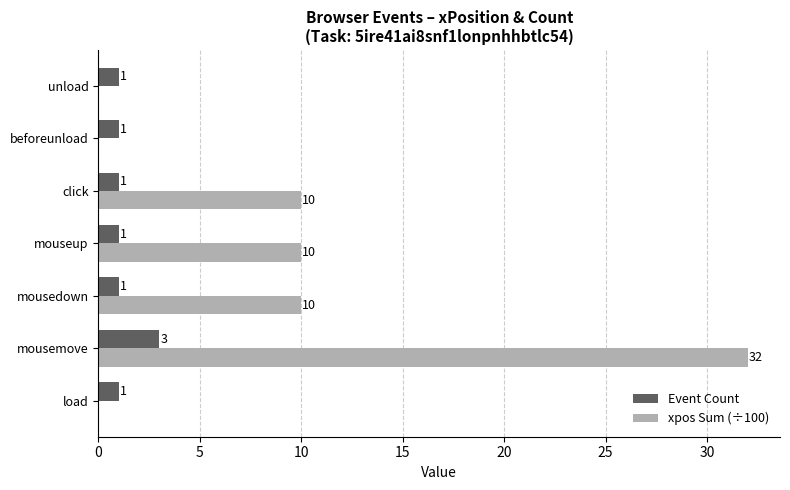

What is the maximum value shown in the chart?

32